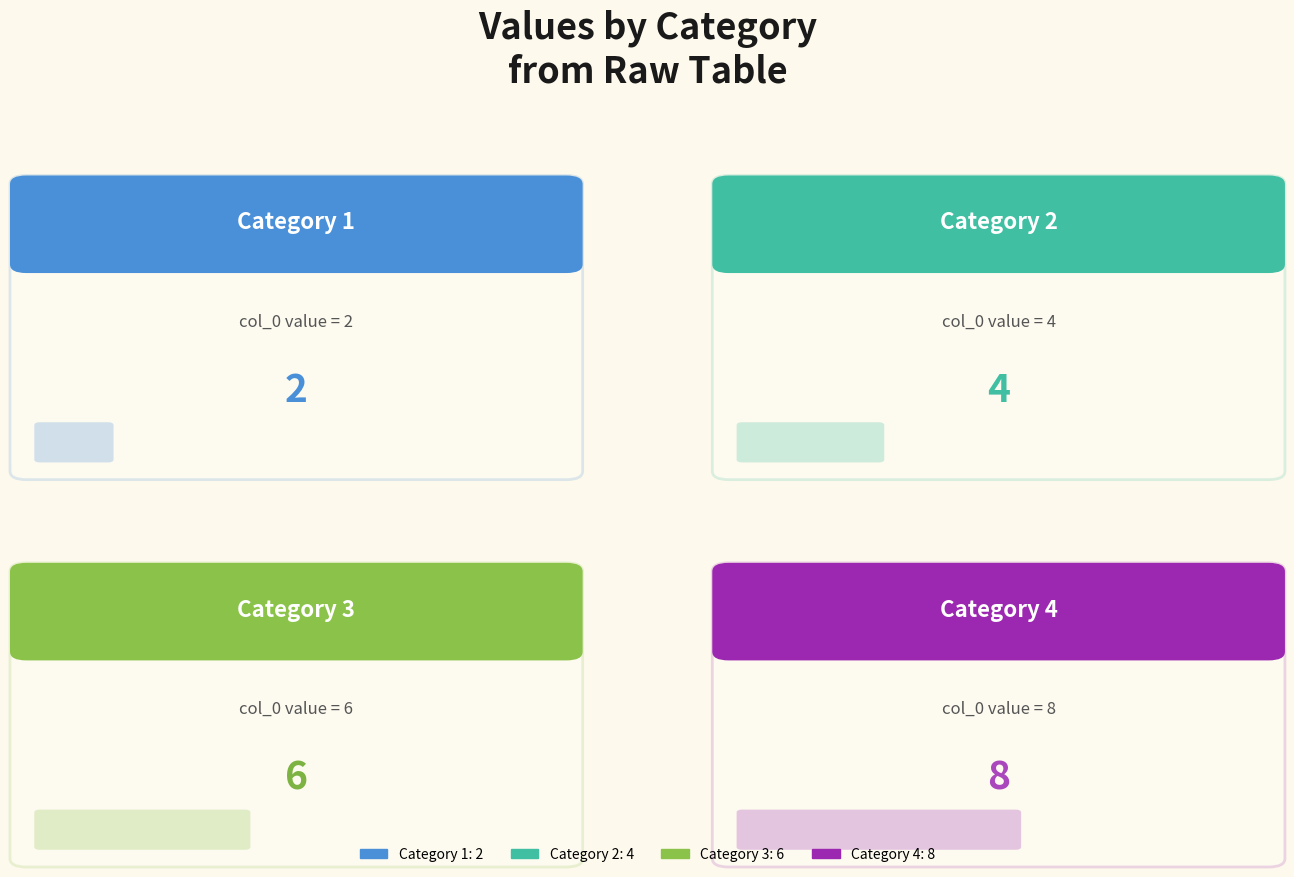

Does the chart contain any negative values?

No